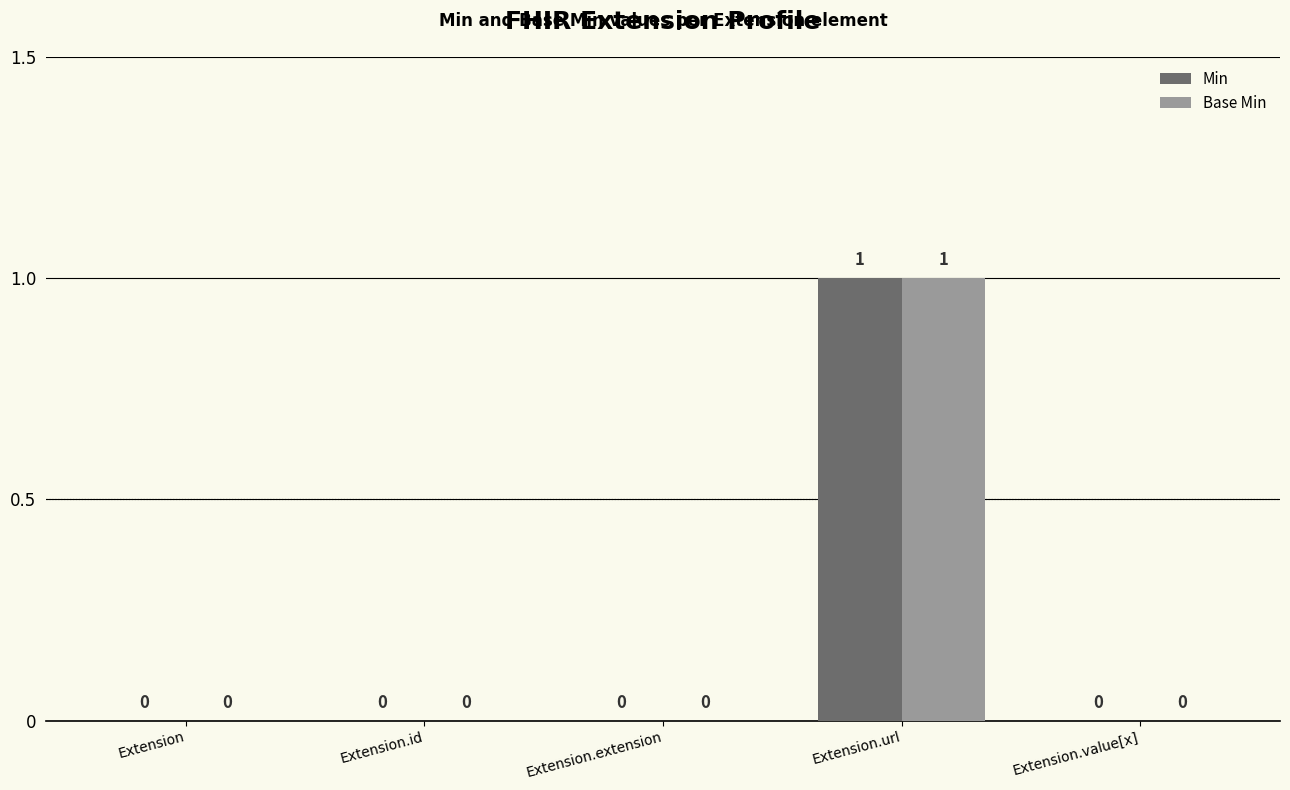

Reading left to right, list all the values displayed in this chart.

Min: 0	0	0	1	0
Base Min: 0	0	0	1	0